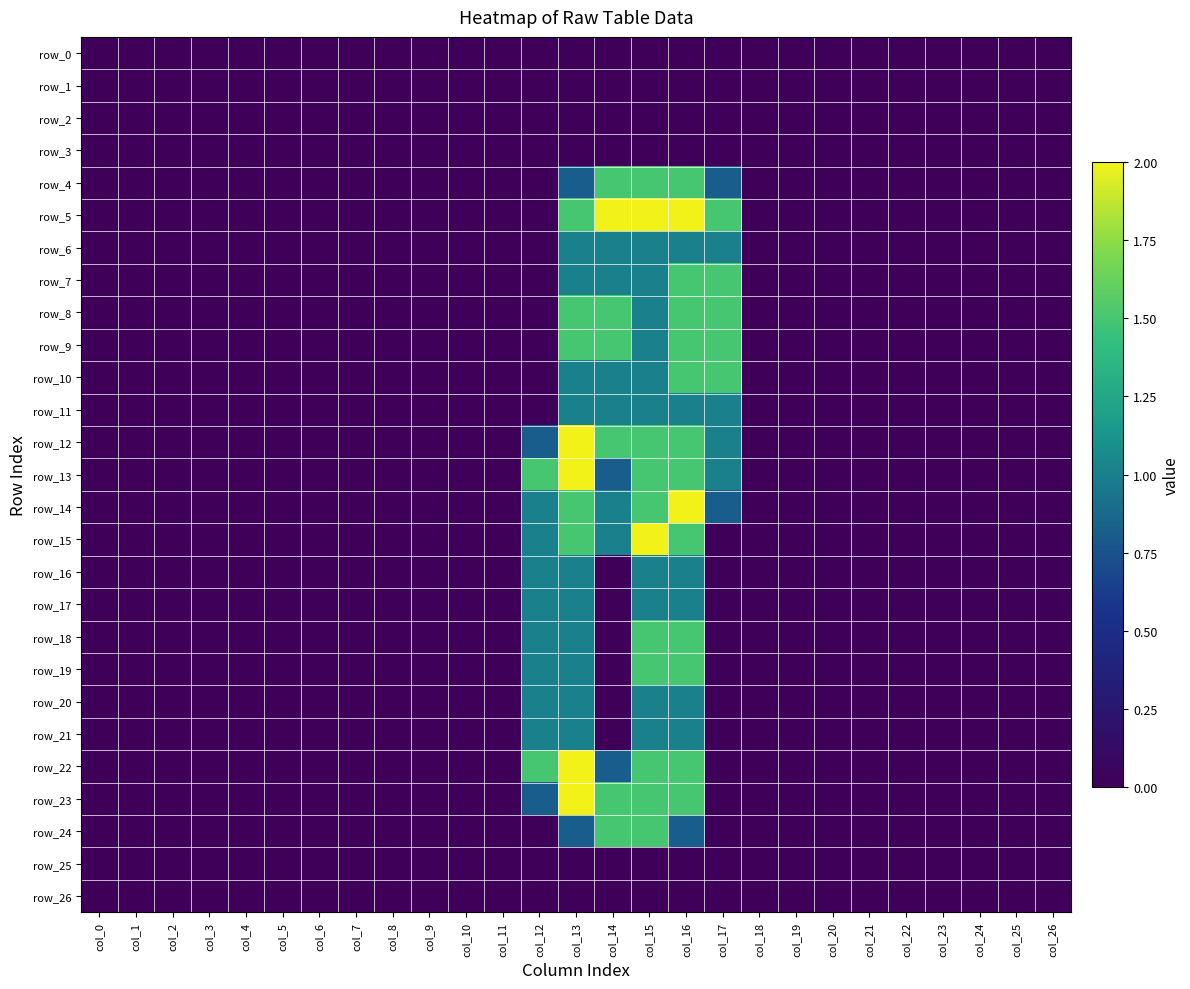

Reading left to right, what are all the values shown in this chart?

row_0: 0.0	0.0	0.0	0.0	0.0	0.0	0.0	0.0	0.0	0.0	0.0	0.0	0.0	0.0	0.0	0.0	0.0	0.0	0.0	0.0	0.0	0.0	0.0	0.0	0.0	0.0	0.0
row_1: 0.0	0.0	0.0	0.0	0.0	0.0	0.0	0.0	0.0	0.0	0.0	0.0	0.0	0.0	0.0	0.0	0.0	0.0	0.0	0.0	0.0	0.0	0.0	0.0	0.0	0.0	0.0
row_2: 0.0	0.0	0.0	0.0	0.0	0.0	0.0	0.0	0.0	0.0	0.0	0.0	0.0	0.0	0.0	0.0	0.0	0.0	0.0	0.0	0.0	0.0	0.0	0.0	0.0	0.0	0.0
row_3: 0.0	0.0	0.0	0.0	0.0	0.0	0.0	0.0	0.0	0.0	0.0	0.0	0.0	0.0	0.0	0.0	0.0	0.0	0.0	0.0	0.0	0.0	0.0	0.0	0.0	0.0	0.0
row_4: 0.0	0.0	0.0	0.0	0.0	0.0	0.0	0.0	0.0	0.0	0.0	0.0	0.0	0.8	1.5	1.5	1.5	0.8	0.0	0.0	0.0	0.0	0.0	0.0	0.0	0.0	0.0
row_5: 0.0	0.0	0.0	0.0	0.0	0.0	0.0	0.0	0.0	0.0	0.0	0.0	0.0	1.5	2.0	2.0	2.0	1.5	0.0	0.0	0.0	0.0	0.0	0.0	0.0	0.0	0.0
row_6: 0.0	0.0	0.0	0.0	0.0	0.0	0.0	0.0	0.0	0.0	0.0	0.0	0.0	1.0	1.0	1.0	1.0	1.0	0.0	0.0	0.0	0.0	0.0	0.0	0.0	0.0	0.0
row_7: 0.0	0.0	0.0	0.0	0.0	0.0	0.0	0.0	0.0	0.0	0.0	0.0	0.0	1.0	1.0	1.0	1.5	1.5	0.0	0.0	0.0	0.0	0.0	0.0	0.0	0.0	0.0
row_8: 0.0	0.0	0.0	0.0	0.0	0.0	0.0	0.0	0.0	0.0	0.0	0.0	0.0	1.5	1.5	1.0	1.5	1.5	0.0	0.0	0.0	0.0	0.0	0.0	0.0	0.0	0.0
row_9: 0.0	0.0	0.0	0.0	0.0	0.0	0.0	0.0	0.0	0.0	0.0	0.0	0.0	1.5	1.5	1.0	1.5	1.5	0.0	0.0	0.0	0.0	0.0	0.0	0.0	0.0	0.0
row_10: 0.0	0.0	0.0	0.0	0.0	0.0	0.0	0.0	0.0	0.0	0.0	0.0	0.0	1.0	1.0	1.0	1.5	1.5	0.0	0.0	0.0	0.0	0.0	0.0	0.0	0.0	0.0
row_11: 0.0	0.0	0.0	0.0	0.0	0.0	0.0	0.0	0.0	0.0	0.0	0.0	0.0	1.0	1.0	1.0	1.0	1.0	0.0	0.0	0.0	0.0	0.0	0.0	0.0	0.0	0.0
row_12: 0.0	0.0	0.0	0.0	0.0	0.0	0.0	0.0	0.0	0.0	0.0	0.0	0.8	2.0	1.5	1.5	1.5	1.0	0.0	0.0	0.0	0.0	0.0	0.0	0.0	0.0	0.0
row_13: 0.0	0.0	0.0	0.0	0.0	0.0	0.0	0.0	0.0	0.0	0.0	0.0	1.5	2.0	0.8	1.5	1.5	1.0	0.0	0.0	0.0	0.0	0.0	0.0	0.0	0.0	0.0
row_14: 0.0	0.0	0.0	0.0	0.0	0.0	0.0	0.0	0.0	0.0	0.0	0.0	1.0	1.5	1.0	1.5	2.0	0.8	0.0	0.0	0.0	0.0	0.0	0.0	0.0	0.0	0.0
row_15: 0.0	0.0	0.0	0.0	0.0	0.0	0.0	0.0	0.0	0.0	0.0	0.0	1.0	1.5	1.0	2.0	1.5	0.0	0.0	0.0	0.0	0.0	0.0	0.0	0.0	0.0	0.0
row_16: 0.0	0.0	0.0	0.0	0.0	0.0	0.0	0.0	0.0	0.0	0.0	0.0	1.0	1.0	0.0	1.0	1.0	0.0	0.0	0.0	0.0	0.0	0.0	0.0	0.0	0.0	0.0
row_17: 0.0	0.0	0.0	0.0	0.0	0.0	0.0	0.0	0.0	0.0	0.0	0.0	1.0	1.0	0.0	1.0	1.0	0.0	0.0	0.0	0.0	0.0	0.0	0.0	0.0	0.0	0.0
row_18: 0.0	0.0	0.0	0.0	0.0	0.0	0.0	0.0	0.0	0.0	0.0	0.0	1.0	1.0	0.0	1.5	1.5	0.0	0.0	0.0	0.0	0.0	0.0	0.0	0.0	0.0	0.0
row_19: 0.0	0.0	0.0	0.0	0.0	0.0	0.0	0.0	0.0	0.0	0.0	0.0	1.0	1.0	0.0	1.5	1.5	0.0	0.0	0.0	0.0	0.0	0.0	0.0	0.0	0.0	0.0
row_20: 0.0	0.0	0.0	0.0	0.0	0.0	0.0	0.0	0.0	0.0	0.0	0.0	1.0	1.0	0.0	1.0	1.0	0.0	0.0	0.0	0.0	0.0	0.0	0.0	0.0	0.0	0.0
row_21: 0.0	0.0	0.0	0.0	0.0	0.0	0.0	0.0	0.0	0.0	0.0	0.0	1.0	1.0	0.0	1.0	1.0	0.0	0.0	0.0	0.0	0.0	0.0	0.0	0.0	0.0	0.0
row_22: 0.0	0.0	0.0	0.0	0.0	0.0	0.0	0.0	0.0	0.0	0.0	0.0	1.5	2.0	0.8	1.5	1.5	0.0	0.0	0.0	0.0	0.0	0.0	0.0	0.0	0.0	0.0
row_23: 0.0	0.0	0.0	0.0	0.0	0.0	0.0	0.0	0.0	0.0	0.0	0.0	0.8	2.0	1.5	1.5	1.5	0.0	0.0	0.0	0.0	0.0	0.0	0.0	0.0	0.0	0.0
row_24: 0.0	0.0	0.0	0.0	0.0	0.0	0.0	0.0	0.0	0.0	0.0	0.0	0.0	0.8	1.5	1.5	0.8	0.0	0.0	0.0	0.0	0.0	0.0	0.0	0.0	0.0	0.0
row_25: 0.0	0.0	0.0	0.0	0.0	0.0	0.0	0.0	0.0	0.0	0.0	0.0	0.0	0.0	0.0	0.0	0.0	0.0	0.0	0.0	0.0	0.0	0.0	0.0	0.0	0.0	0.0
row_26: 0.0	0.0	0.0	0.0	0.0	0.0	0.0	0.0	0.0	0.0	0.0	0.0	0.0	0.0	0.0	0.0	0.0	0.0	0.0	0.0	0.0	0.0	0.0	0.0	0.0	0.0	0.0